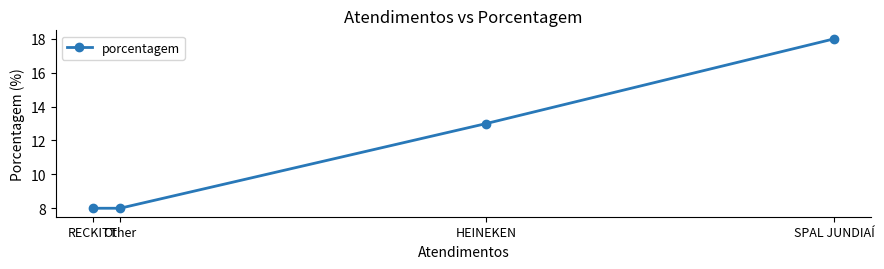

At which label is the value closest to 13?

HEINEKEN